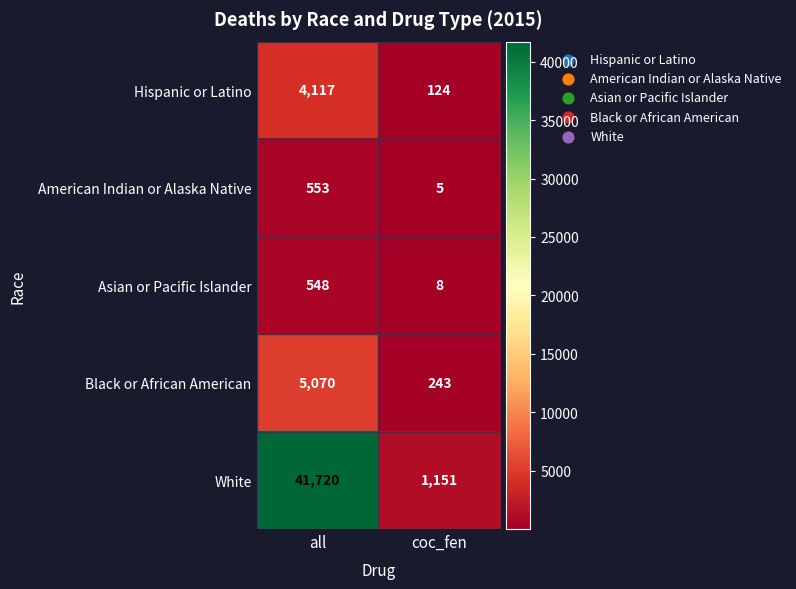

Which category has the lowest value across all series?

coc_fen